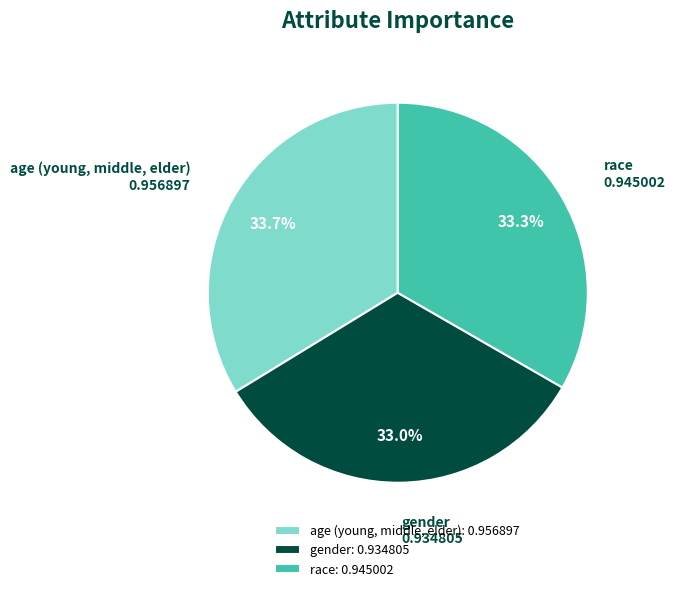

How much of the chart is everything except age (young, middle, elder)?

66.3%